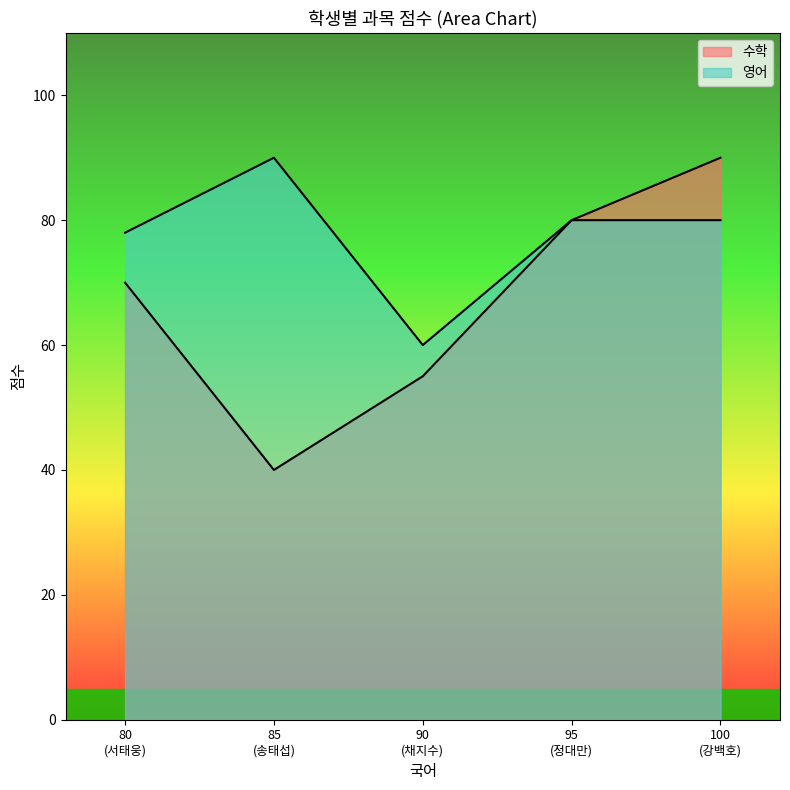

What is the sum of all 수학 values?

335